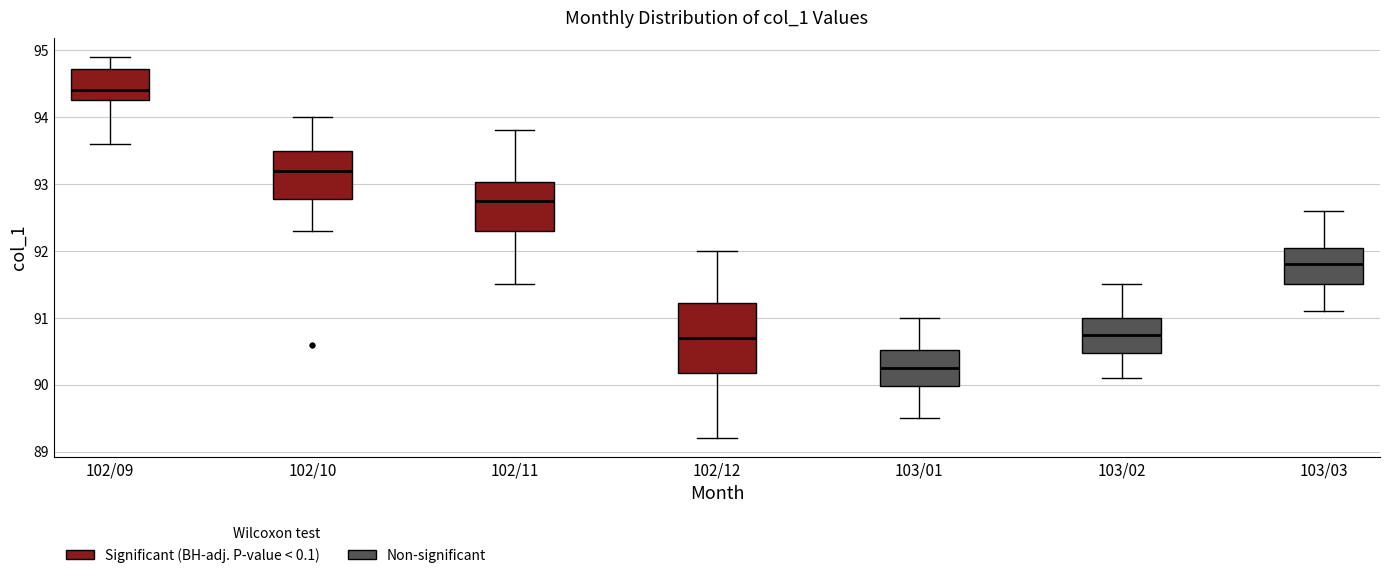

Reading left to right, transcribe this box plot: for each box, give where its median line is, the range the box spans, and where its two whiskers end, as read against the y-axis. The values are not printed on the chart, so give them approximately, as read against the axis.

102/09: median 94.4, box 94.3 to 94.7, whiskers 93.6 to 94.9
102/10: median 93.2, box 92.8 to 93.5, whiskers 92.3 to 94.0
102/11: median 92.8, box 92.3 to 93.0, whiskers 91.5 to 93.8
102/12: median 90.7, box 90.2 to 91.2, whiskers 89.2 to 92.0
103/01: median 90.3, box 90.0 to 90.5, whiskers 89.5 to 91.0
103/02: median 90.8, box 90.5 to 91.0, whiskers 90.1 to 91.5
103/03: median 91.8, box 91.5 to 92.1, whiskers 91.1 to 92.6